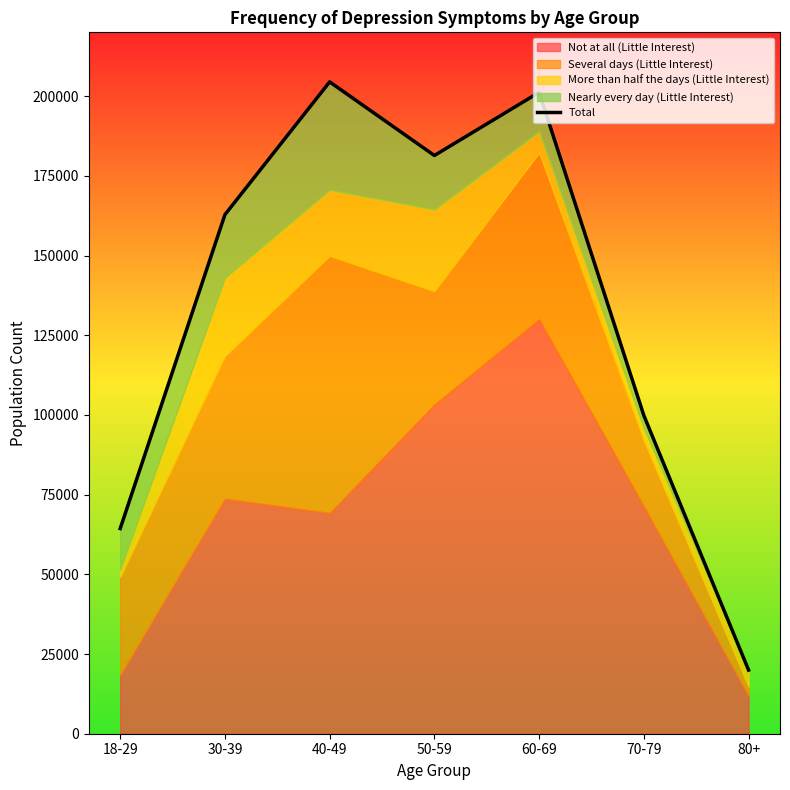

What is the average value?

133422